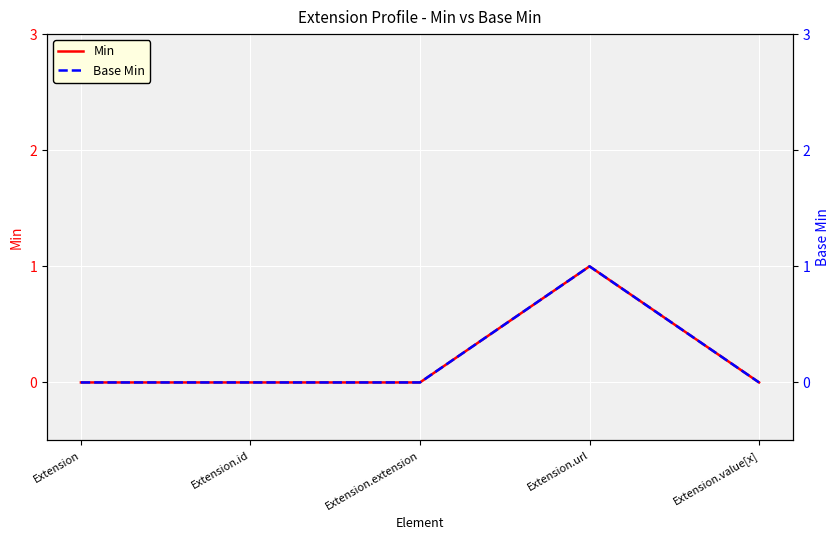

Reading left to right, list all the values displayed in this chart.

Min: 0	0	0	1	0
Base Min: 0	0	0	1	0